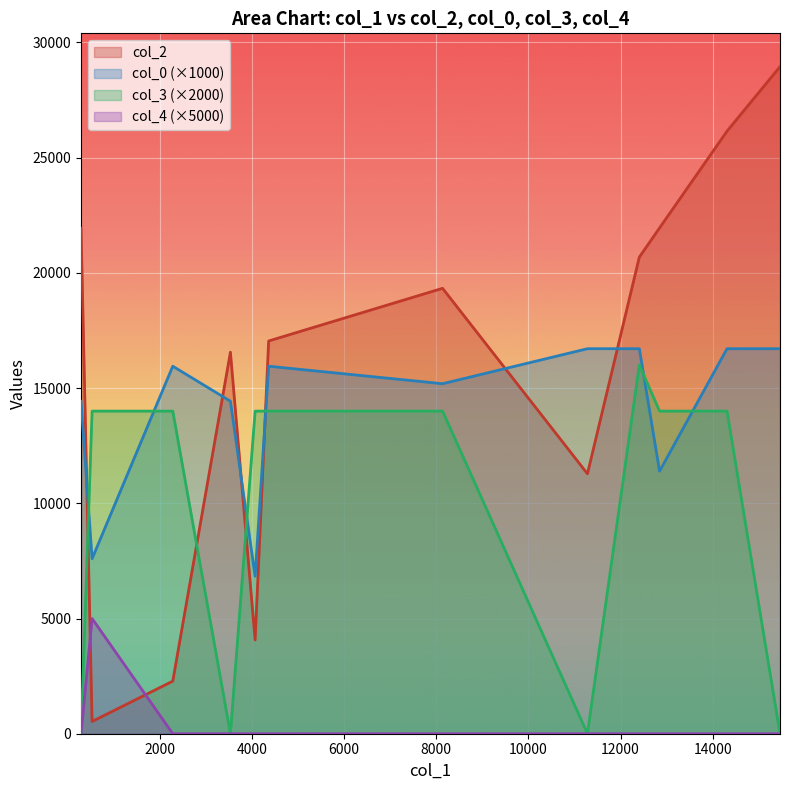

True or false: col_4 has a value of 0.0 at 15460.

True